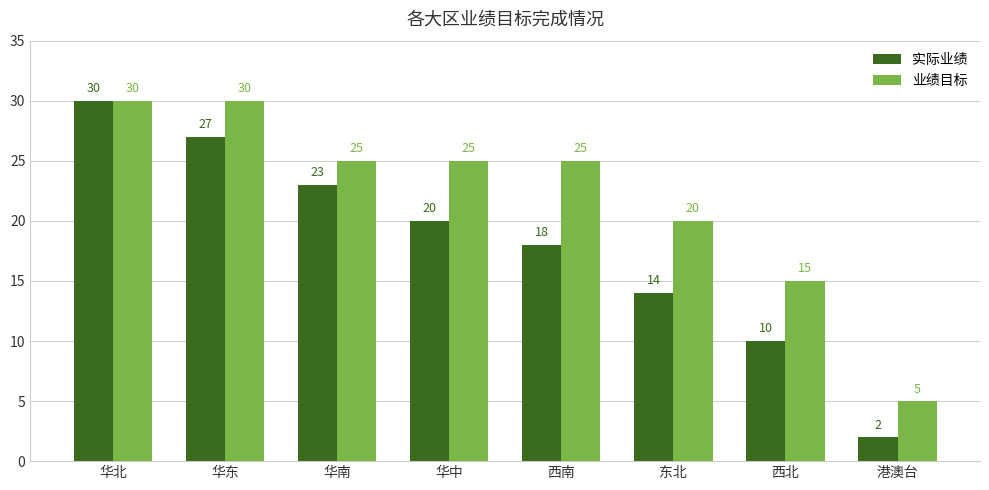

Which series has the largest total across all categories?

业绩目标